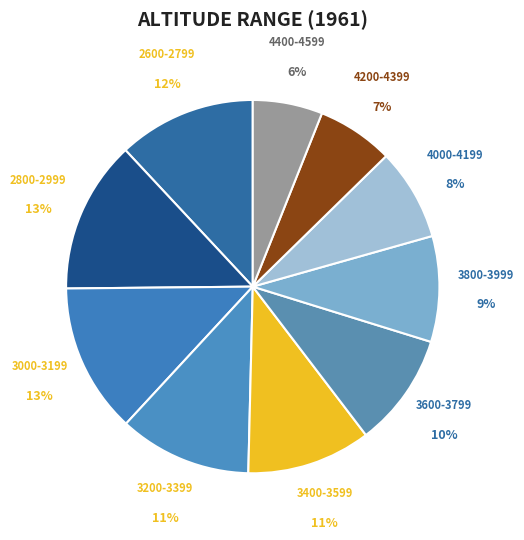

How many segments does this pie chart have?

10